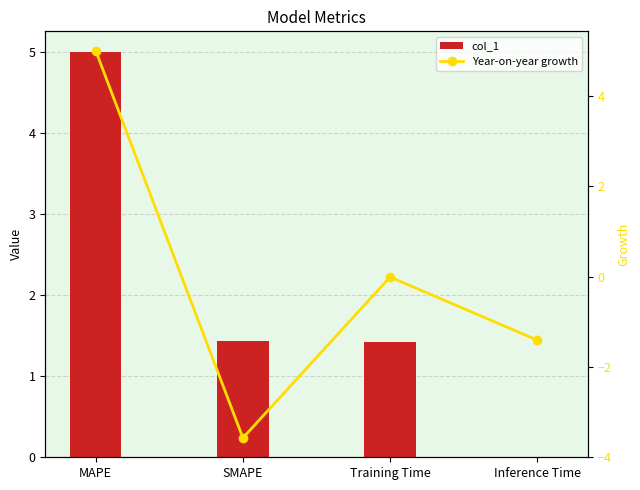

What is the maximum value for Year-on-year growth?

5.0